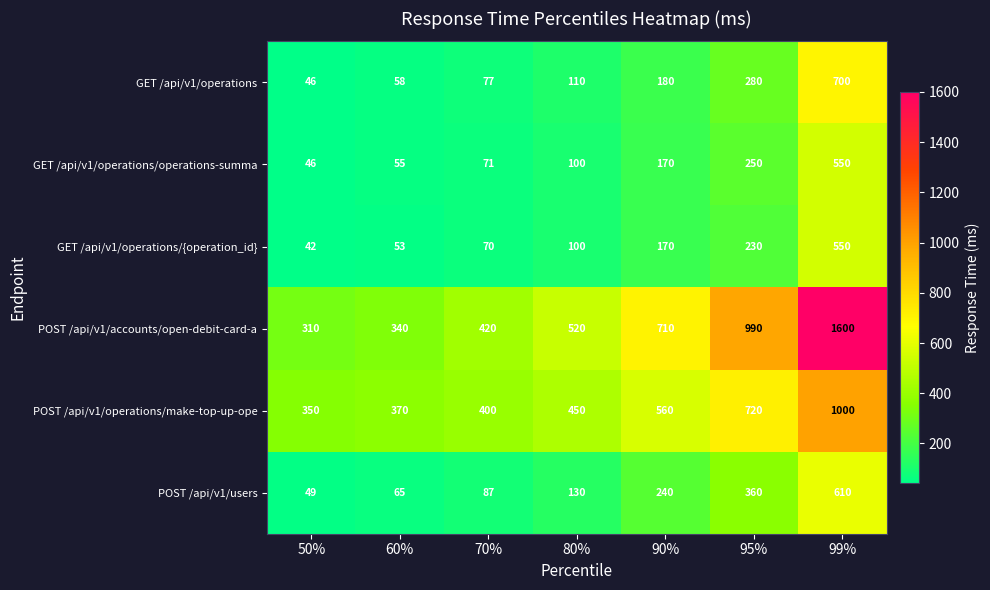

What is the difference between the maximum and minimum values in the POST /api/v1/operations/make-top-up-ope series?

650